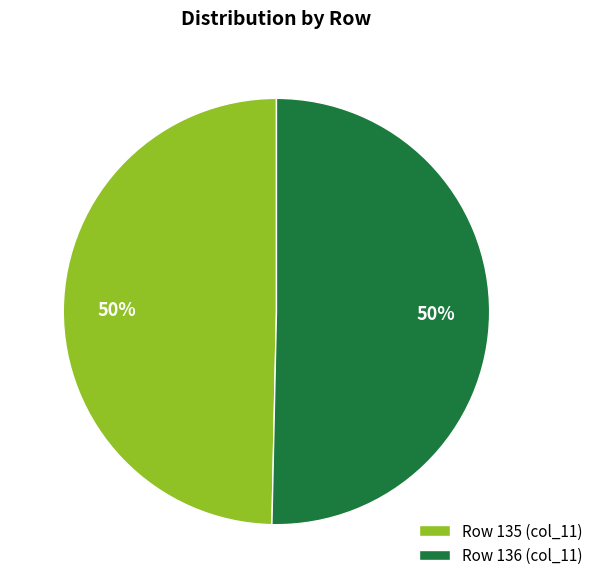

Is it true that Row 136 (col_11) is 56% of the pie?

False